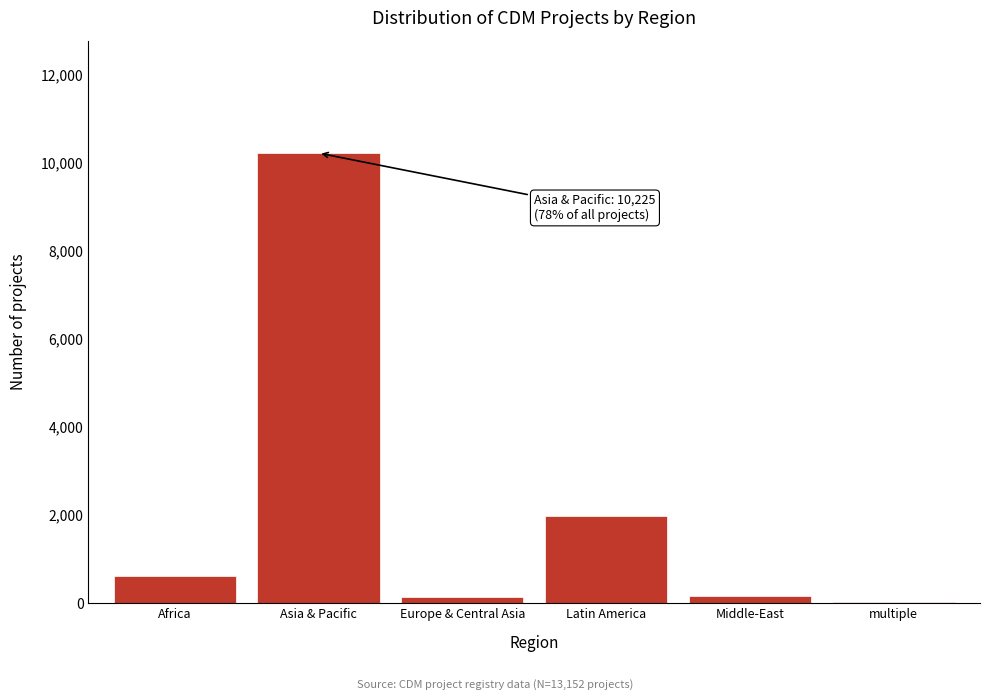

Where is the data nearest to the value 5121?

Latin America